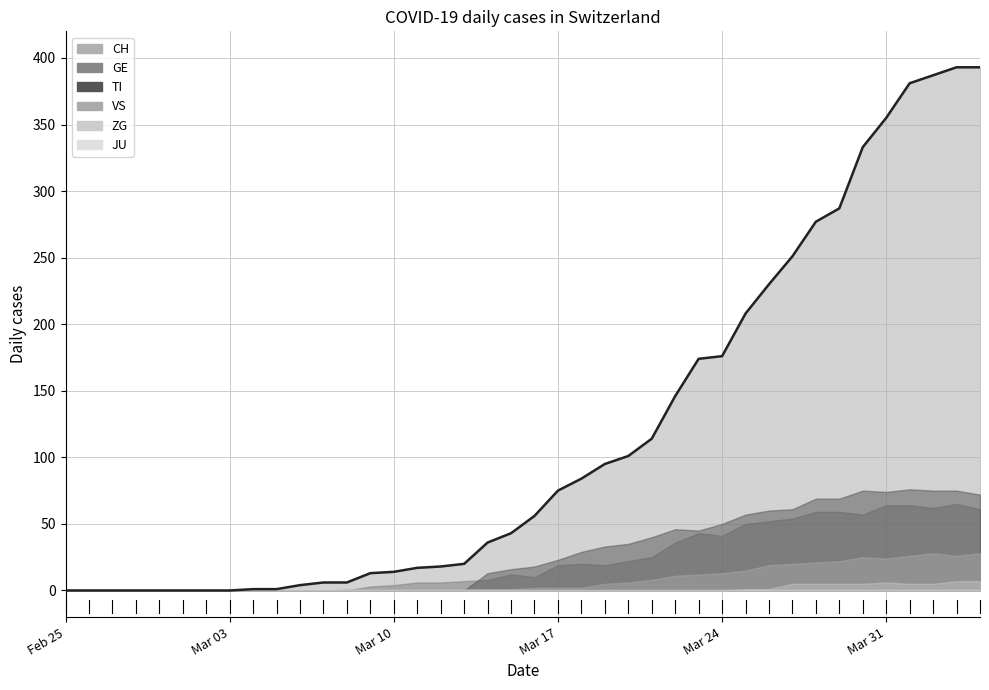

True or false: the data shows 73 at 20.

False